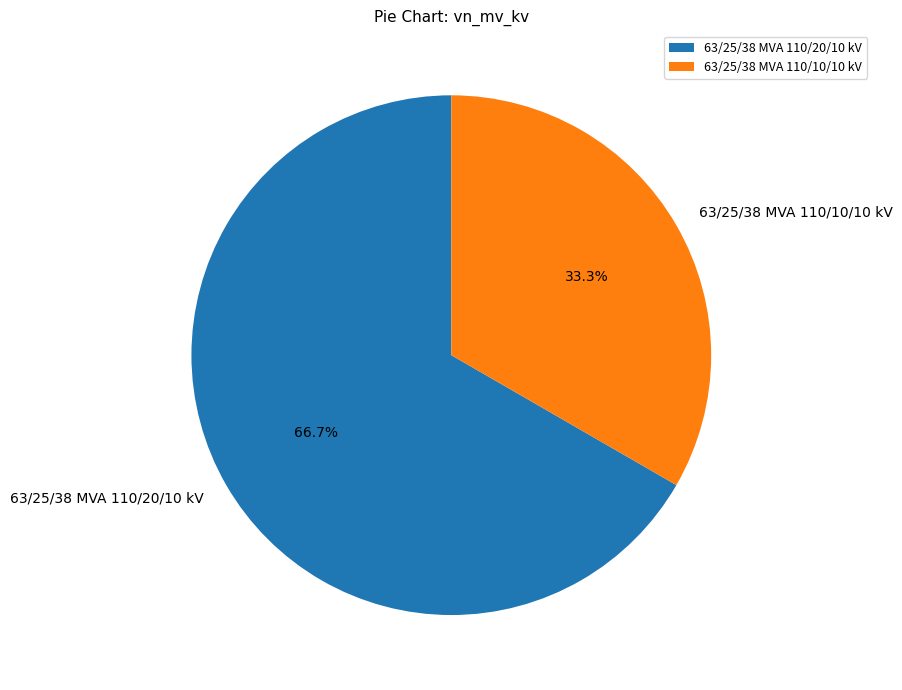

Which slice is the largest?

63/25/38 MVA 110/20/10 kV